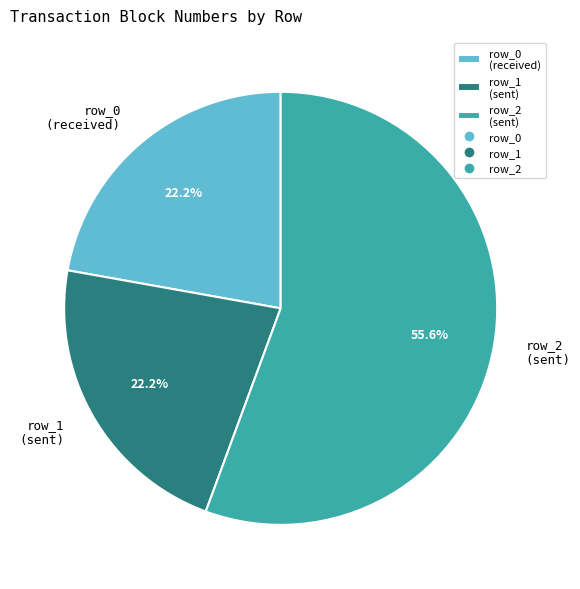

True or false: row_2 accounts for 56% of the total.

True